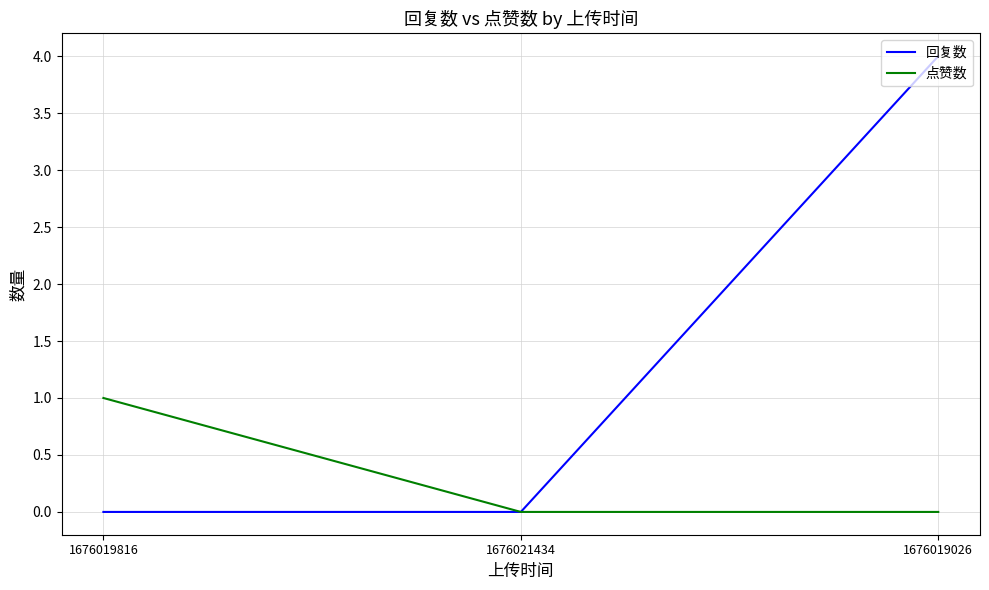

What position from the right is 1676019816?

3